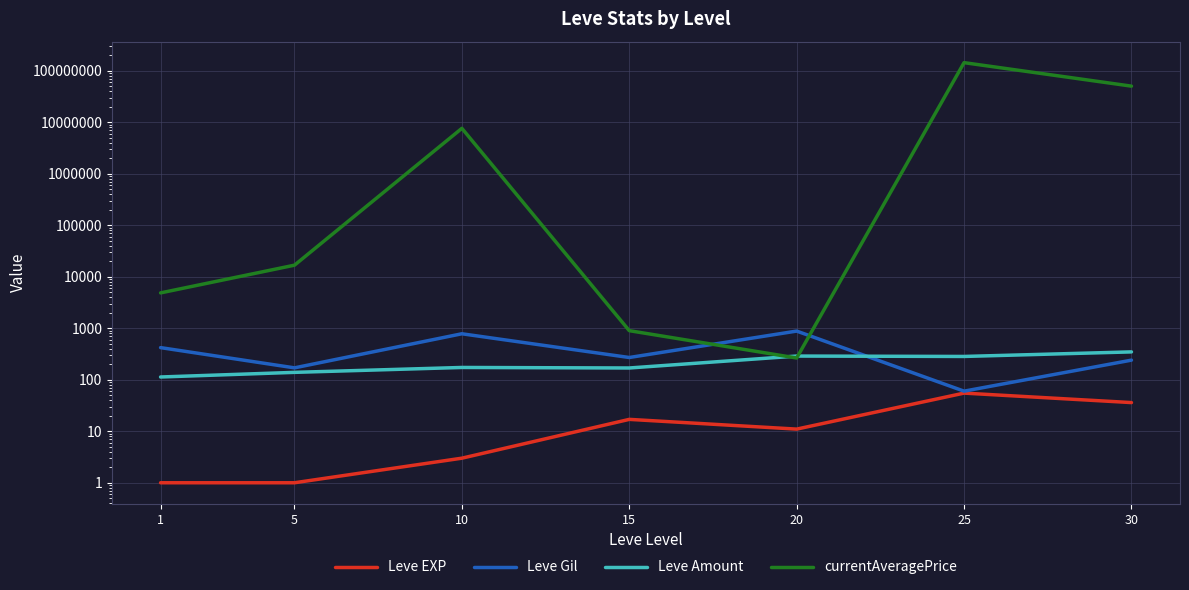

How many data points does each series have?

7